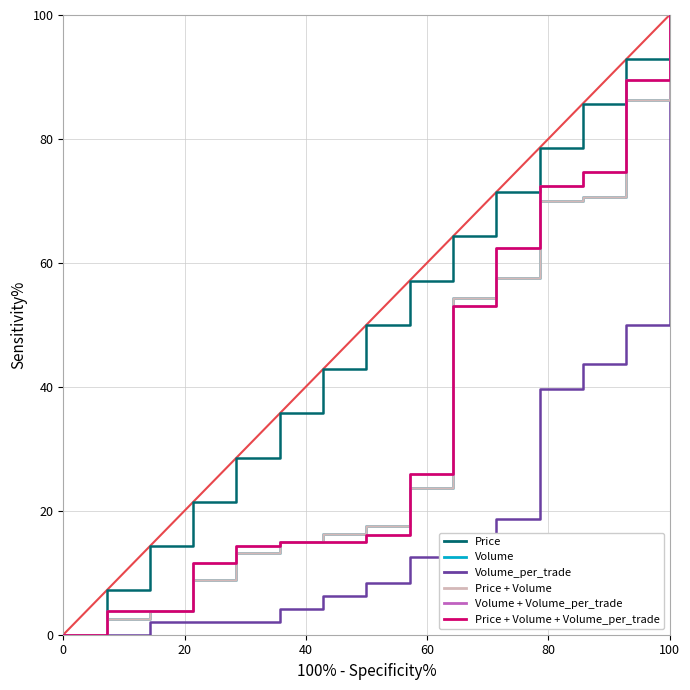

Does the chart display data point markers on the line(s)?

No